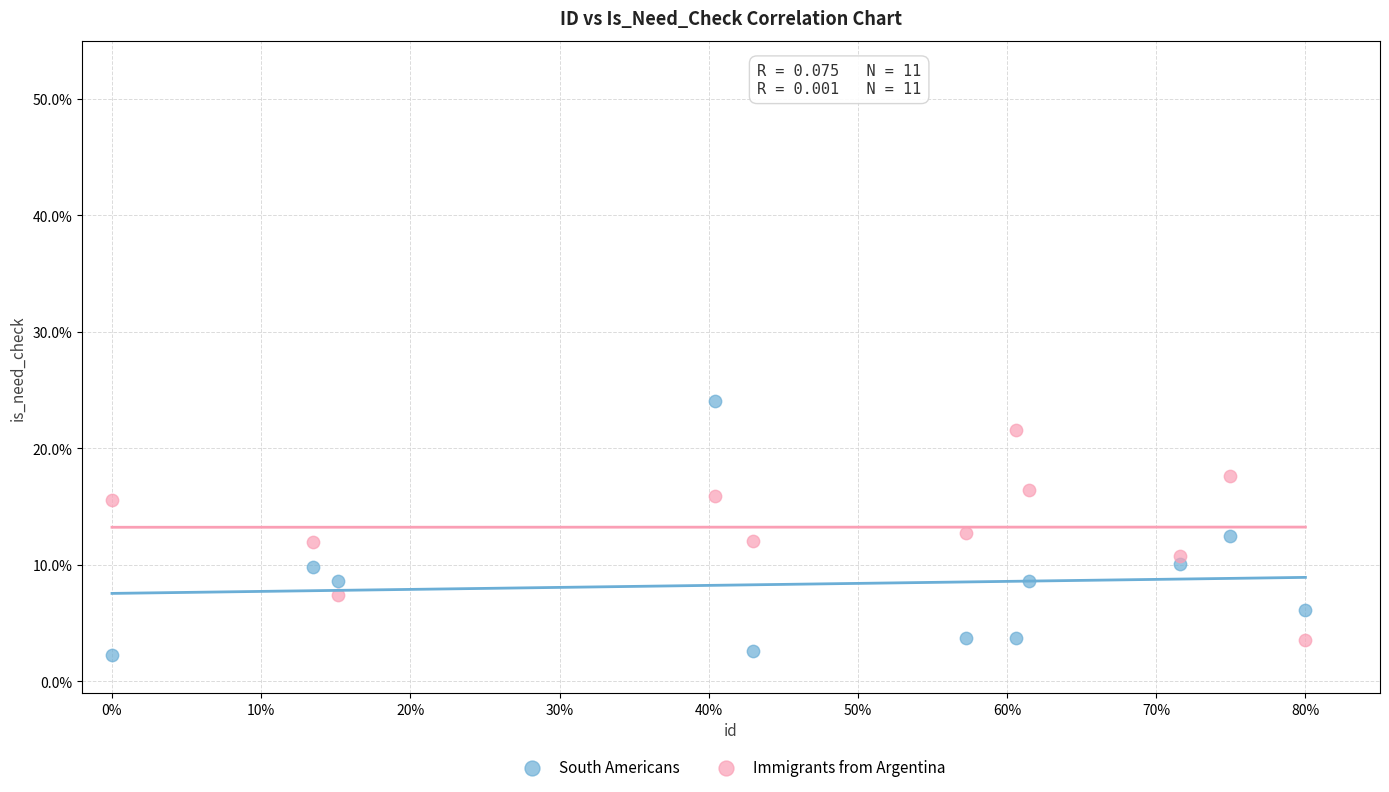

Which series reaches the maximum Y coordinate?

South Americans